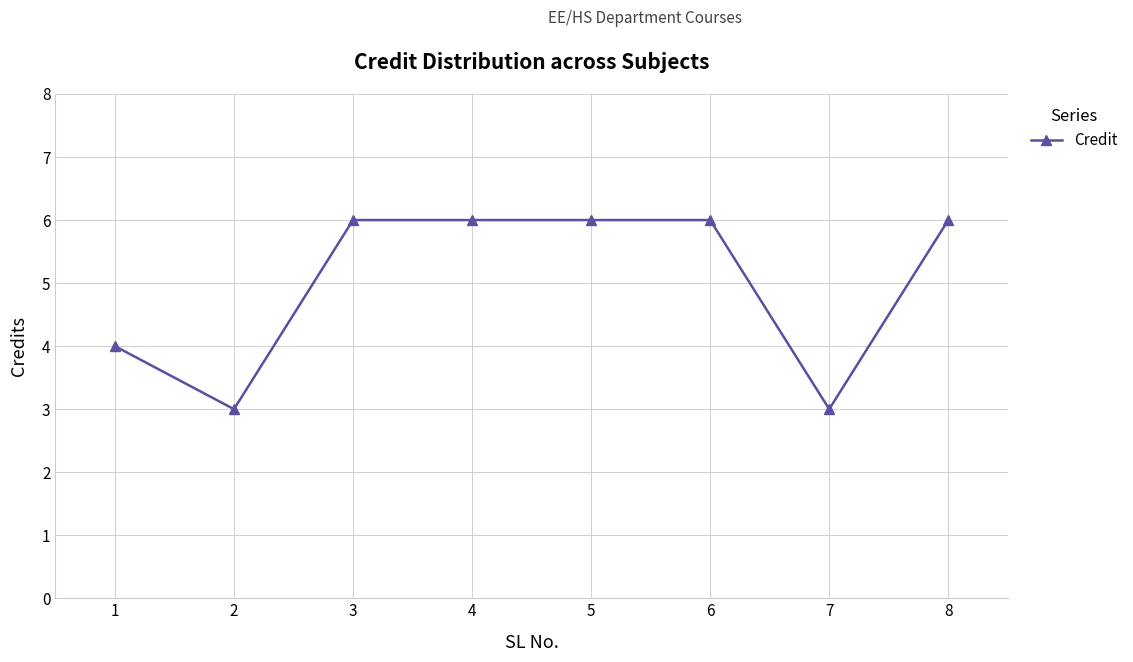

Count the values in the range 4 to 6.

6